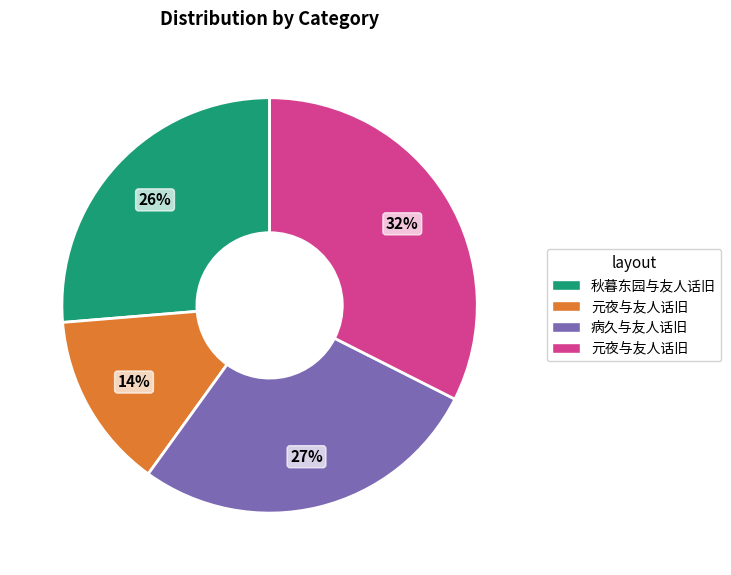

Is there a majority slice in this chart?

No